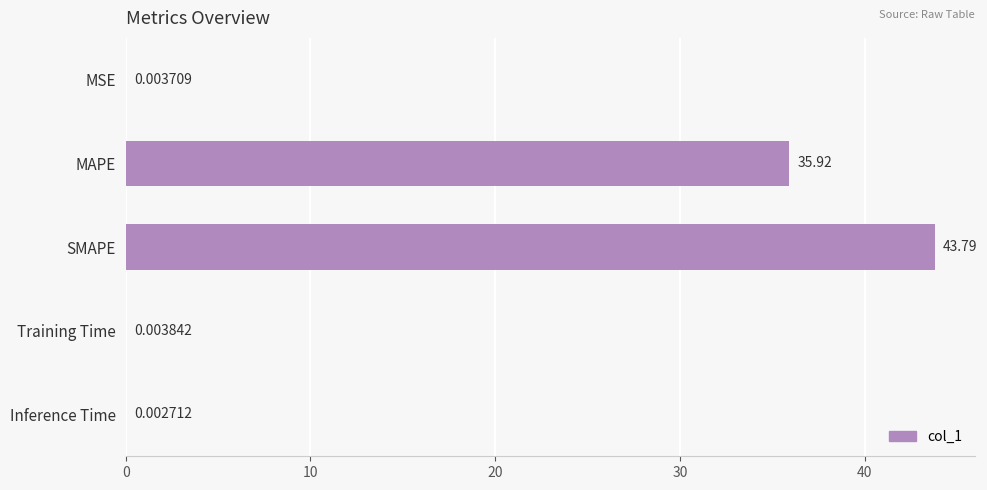

What is the change in value from MSE to MAPE?

+35.9